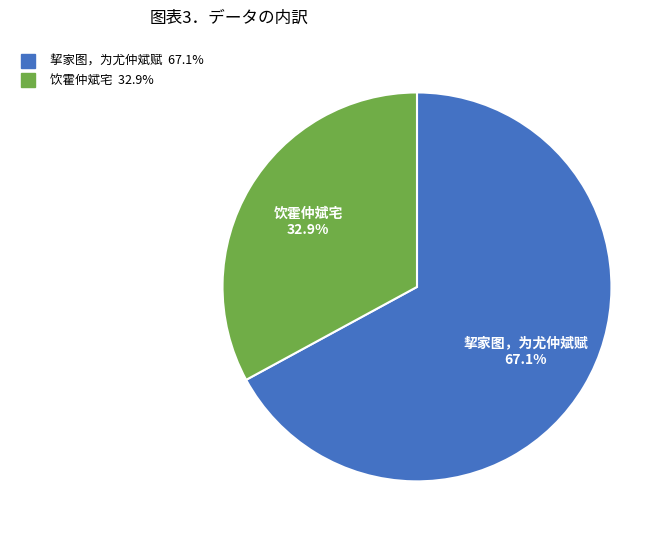

To the nearest percent, what is the combined percentage of 饮霍仲斌宅 and 挈家图，为尤仲斌赋?

100%